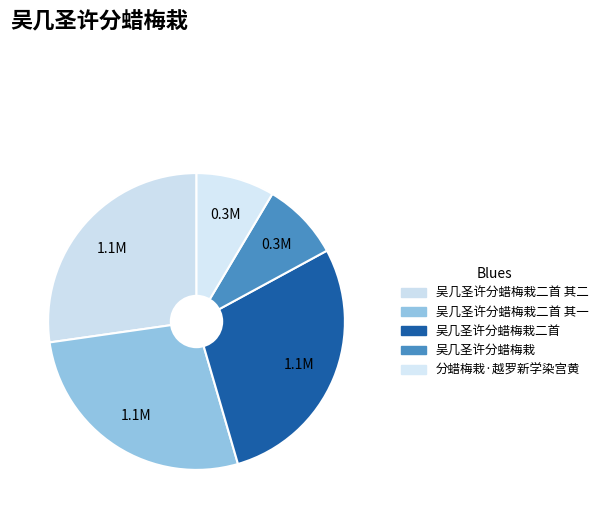

Combined, do 吴几圣许分蜡梅栽 and 吴几圣许分蜡梅栽二首 account for over 50%?

No